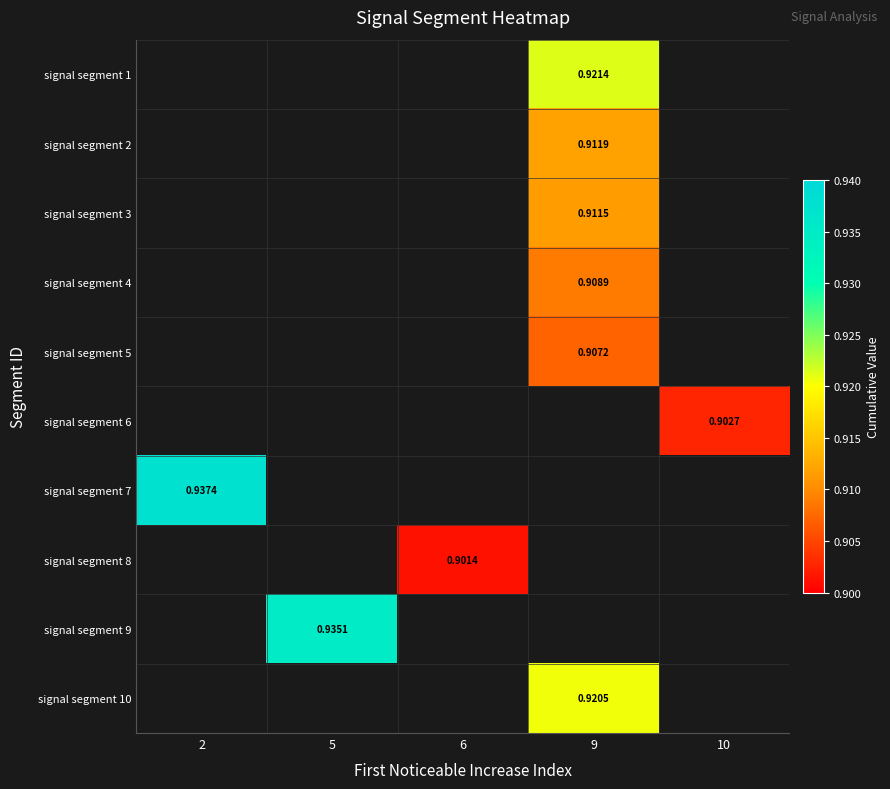

What is the greatest value displayed?

0.9